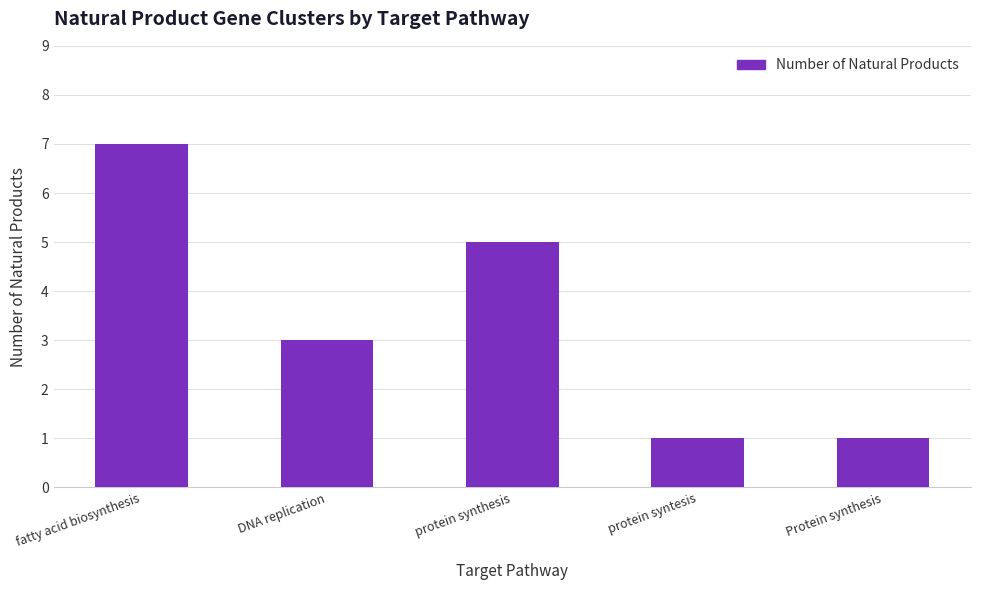

What is the label of the 5th bar from the right?

fatty acid biosynthesis